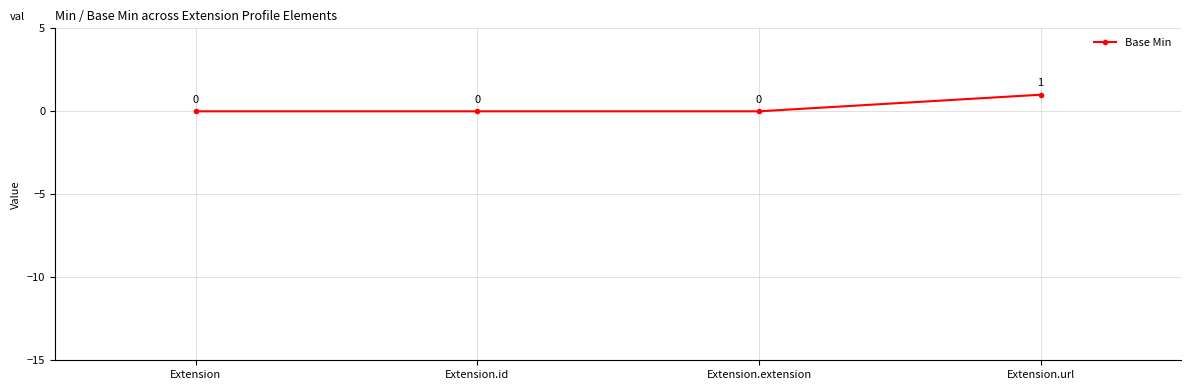

How many values are above zero?

1